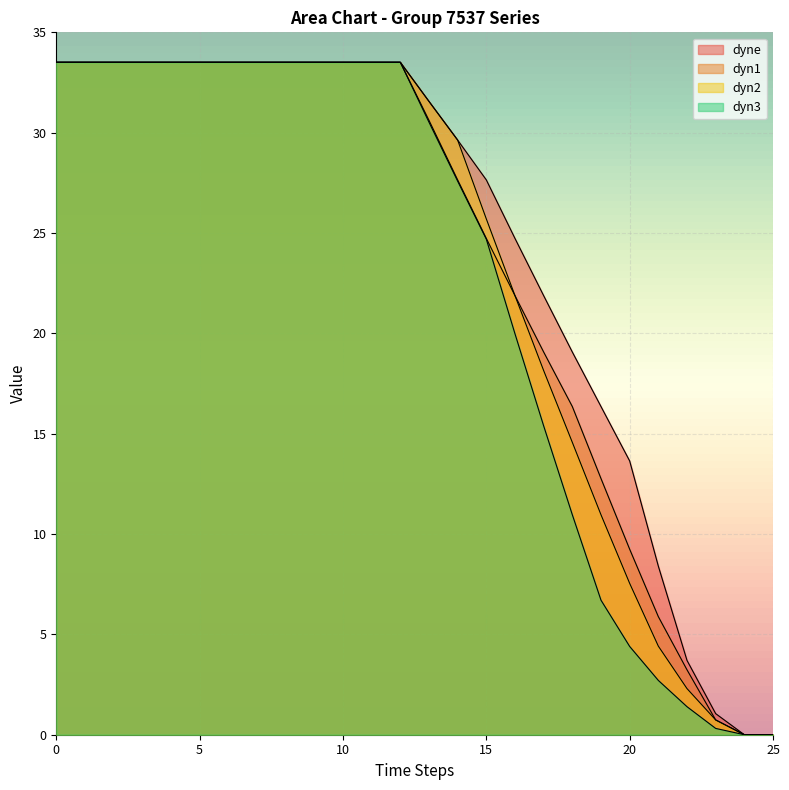

How many lines are shown in the chart?

4